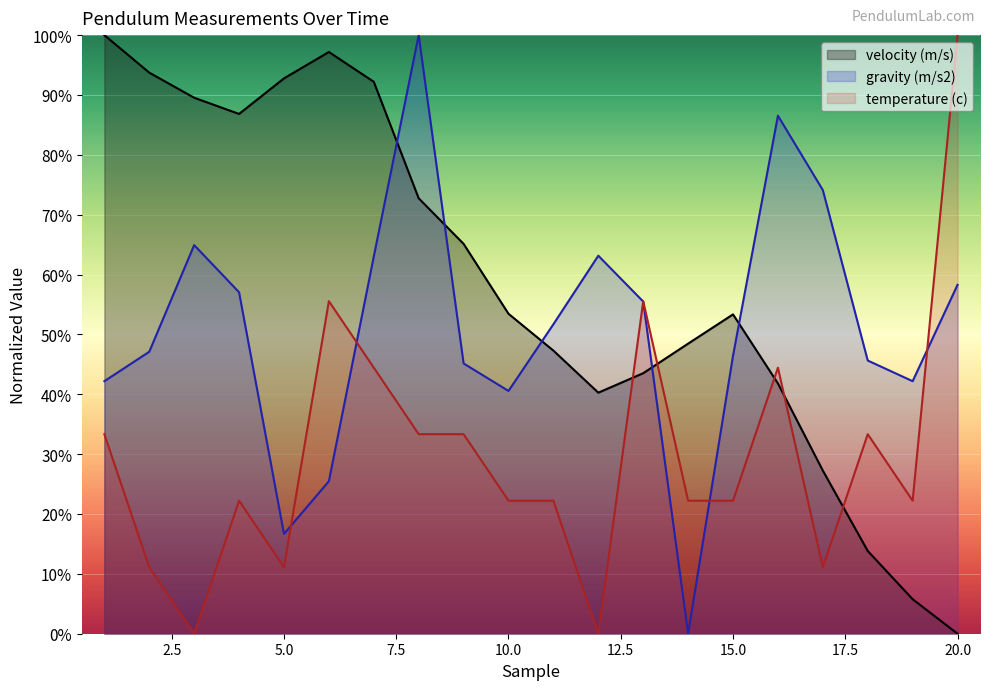

Is it true that velocity (m/s) equals 17.8 at 16?

False